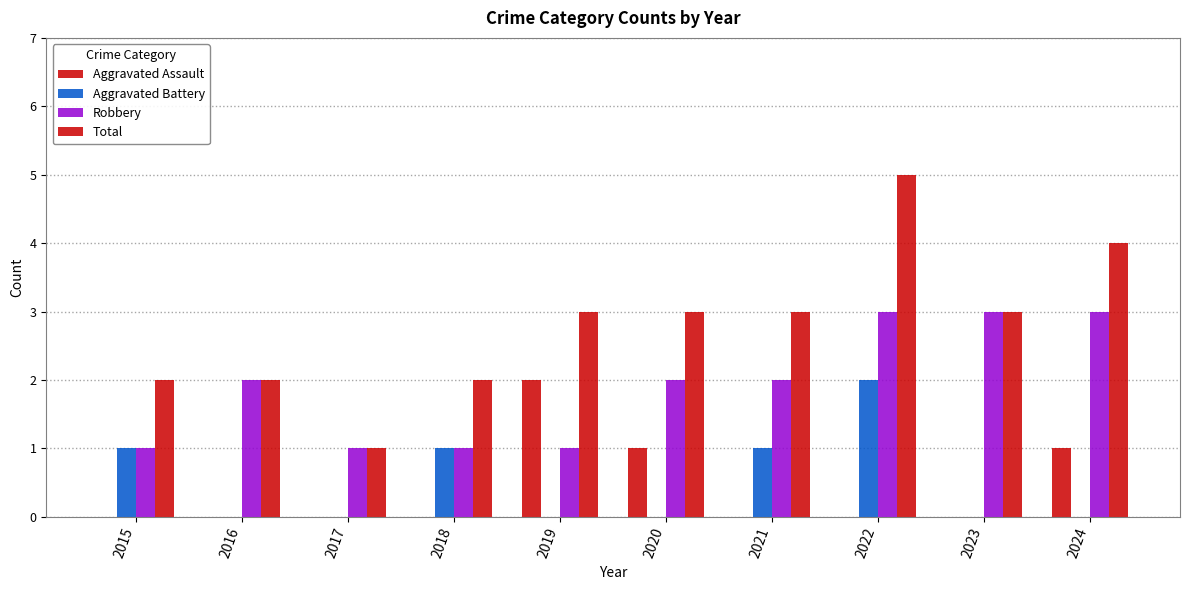

Count the number of data series in this chart.

4